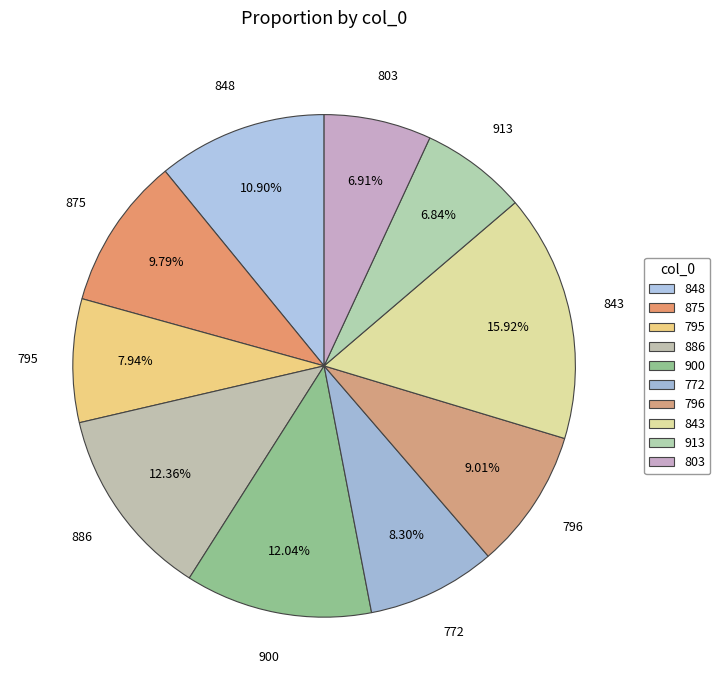

What percentage is the 886 slice, to the nearest percent?

12%